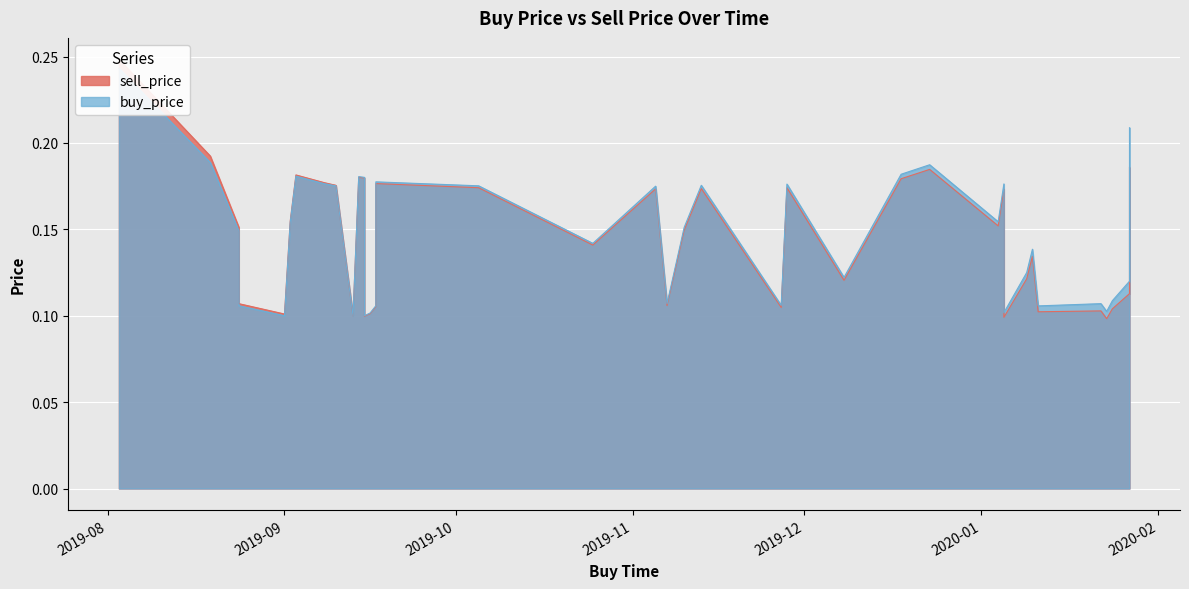

List the series in order of their overall mean, highest first.

buy_price, sell_price